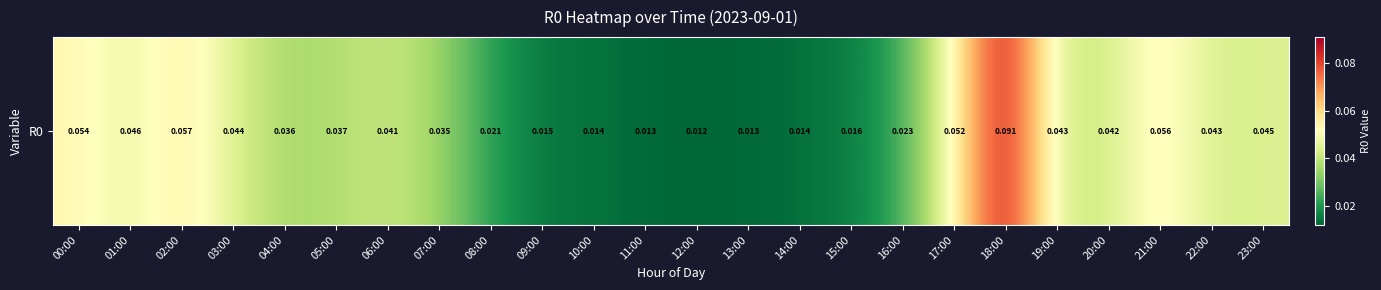

Rank the categories by value from lowest to highest.

12:00, 13:00, 11:00, 14:00, 10:00, 09:00, 15:00, 08:00, 16:00, 07:00, 04:00, 05:00, 06:00, 20:00, 19:00, 22:00, 03:00, 23:00, 01:00, 17:00, 00:00, 21:00, 02:00, 18:00